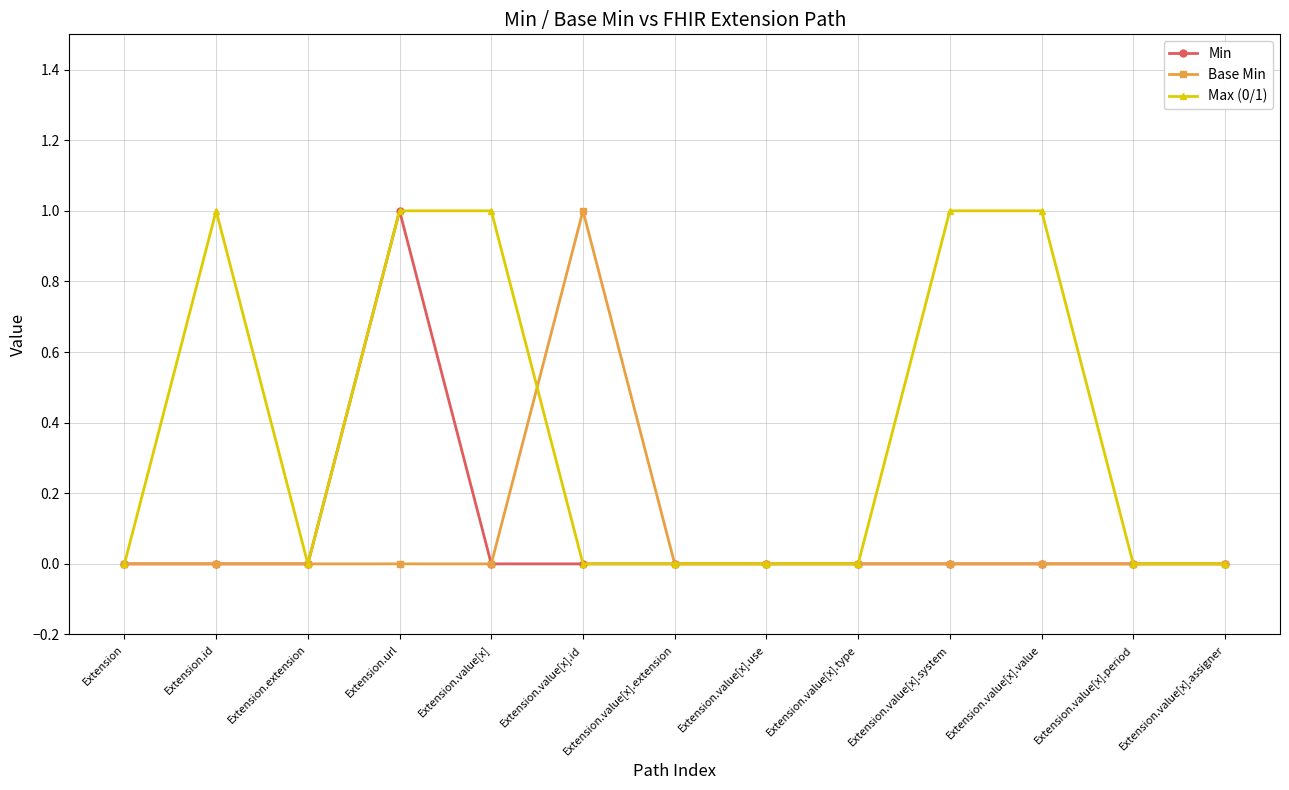

At which category does Max (0/1) reach its first local peak?

Extension.id